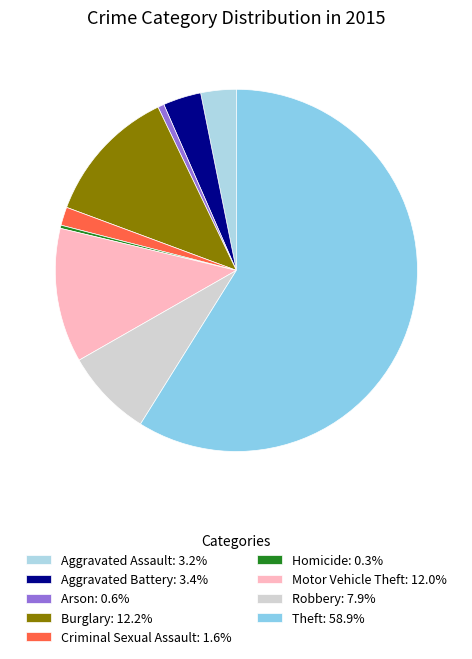

What is the smallest slice in the pie chart?

Homicide